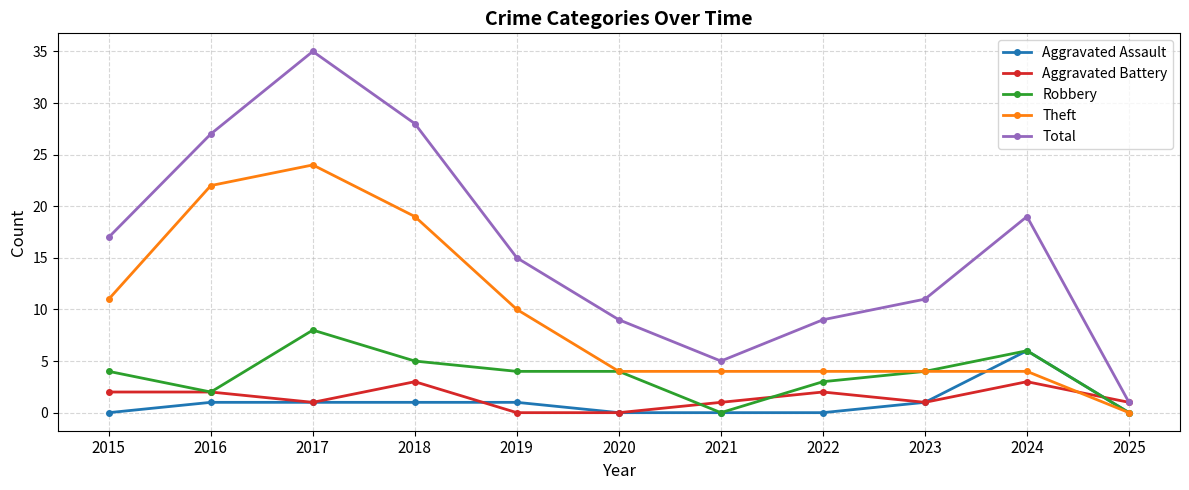

Reading left to right, what are all the values shown in this chart?

Aggravated Assault: 0	1	1	1	1	0	0	0	1	6	0
Aggravated Battery: 2	2	1	3	0	0	1	2	1	3	1
Robbery: 4	2	8	5	4	4	0	3	4	6	0
Theft: 11	22	24	19	10	4	4	4	4	4	0
Total: 17	27	35	28	15	9	5	9	11	19	1